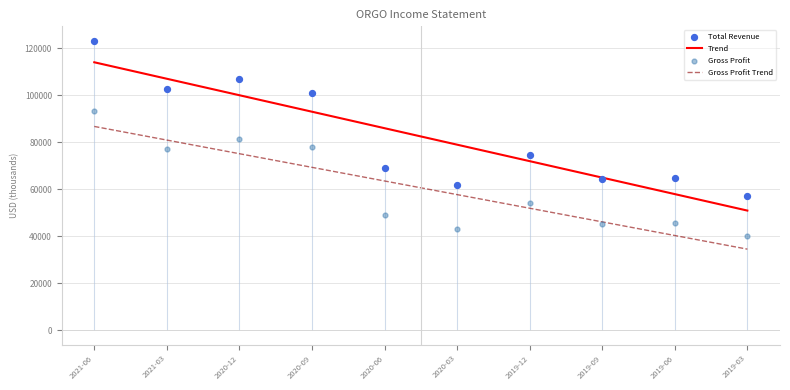

Which series has the largest total across all categories?

Total Revenue